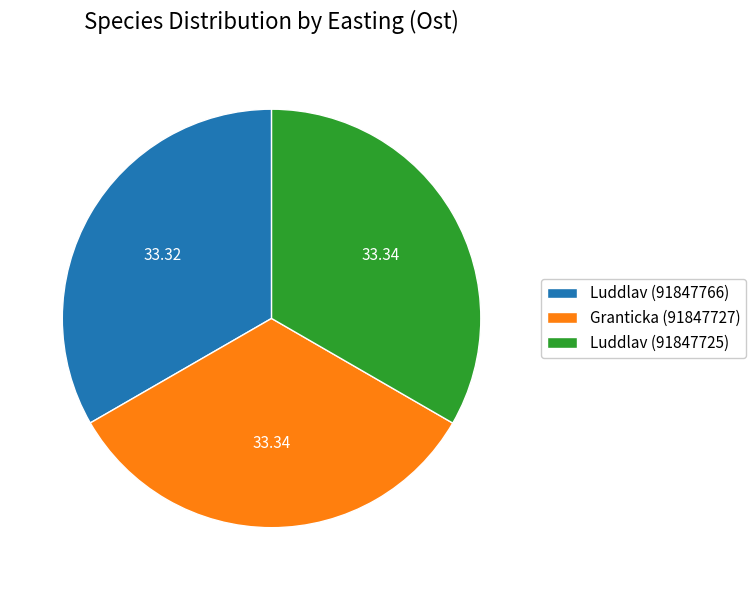

Combined, do Luddlav (91847766) and Granticka (91847727) account for over 50%?

Yes